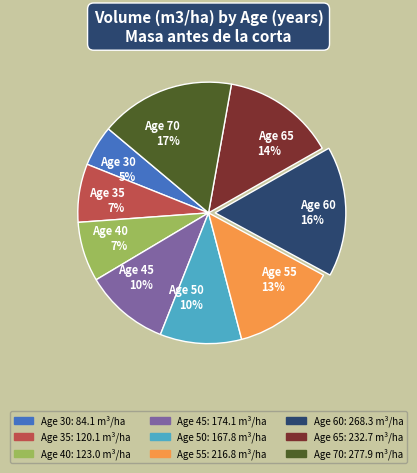

To the nearest percent, what portion does Age 40 7% represent?

7%